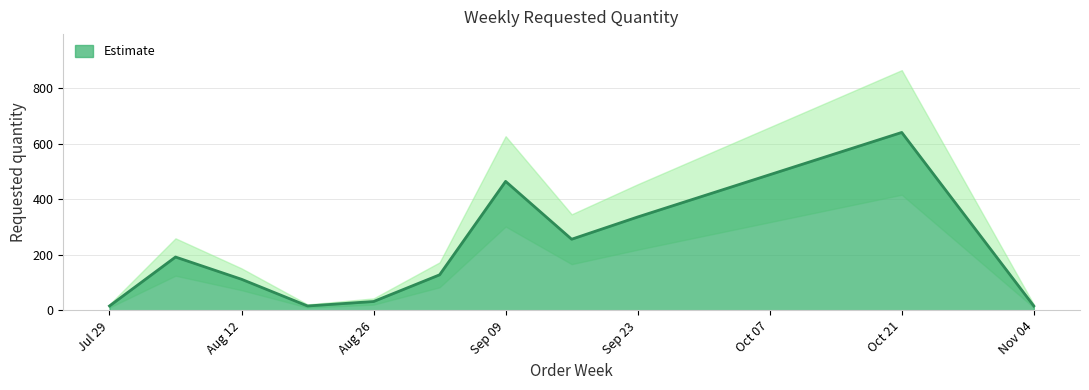

How many points are lower than both their immediate neighbors (excluding endpoints)?

2